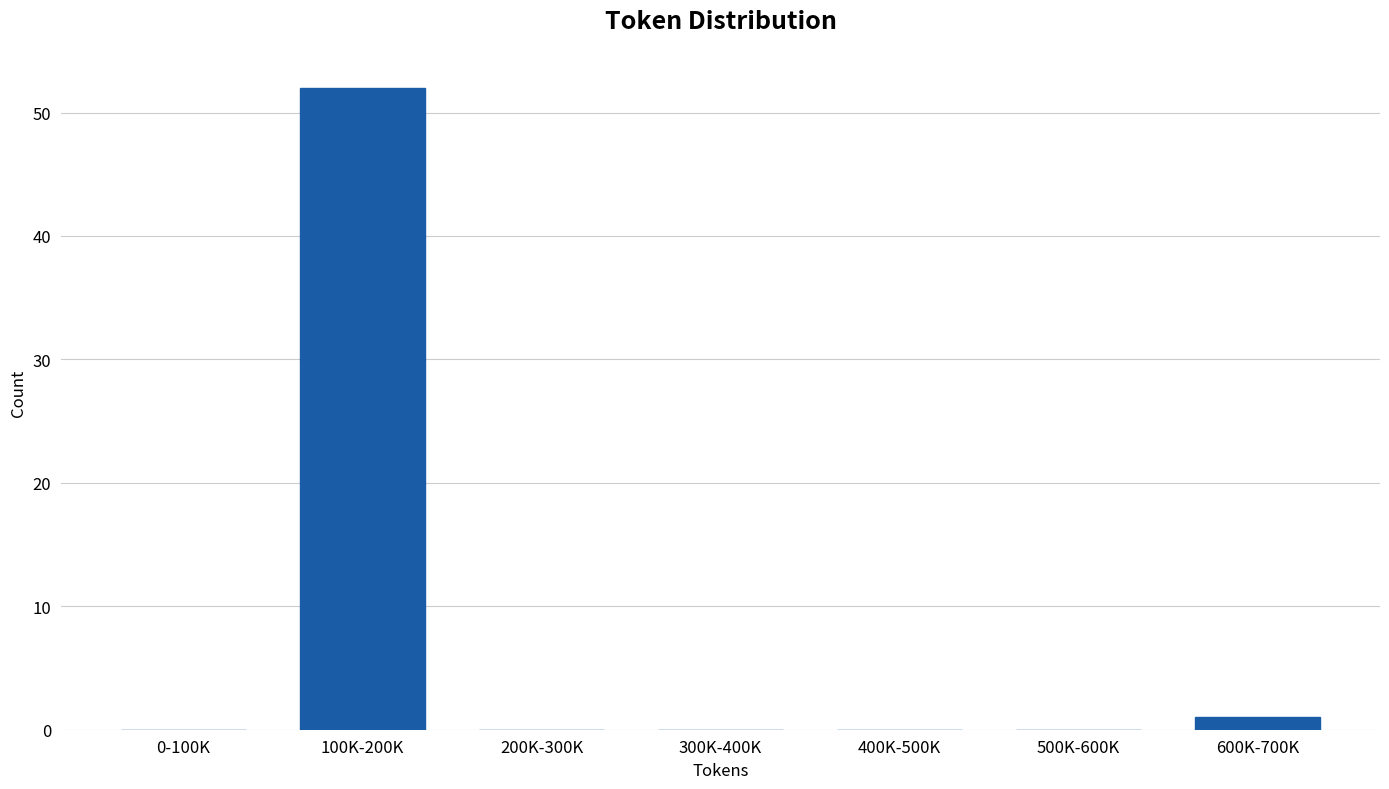

Reading left to right, extract all data points from this chart.

0-100K=0	100K-200K=52	200K-300K=0	300K-400K=0	400K-500K=0	500K-600K=0	600K-700K=1